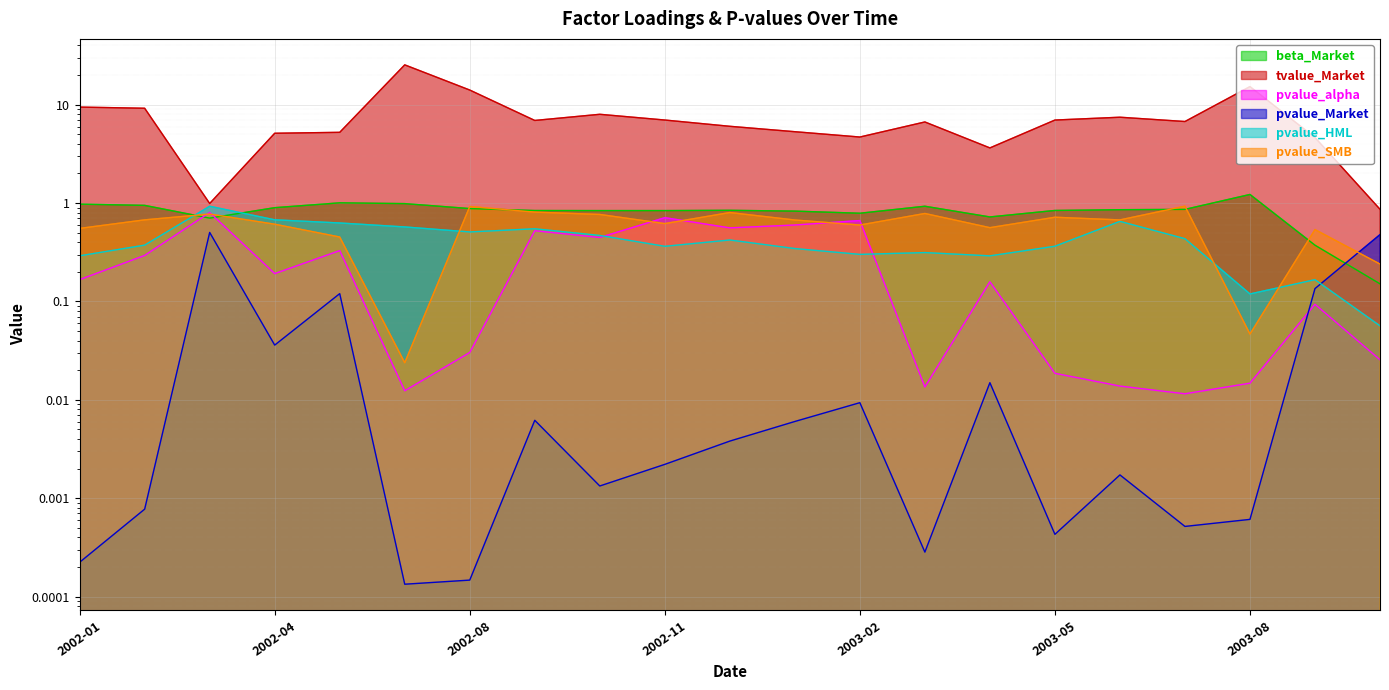

What is the value of the tvalue_Market point at the 16th from the left?

7.0